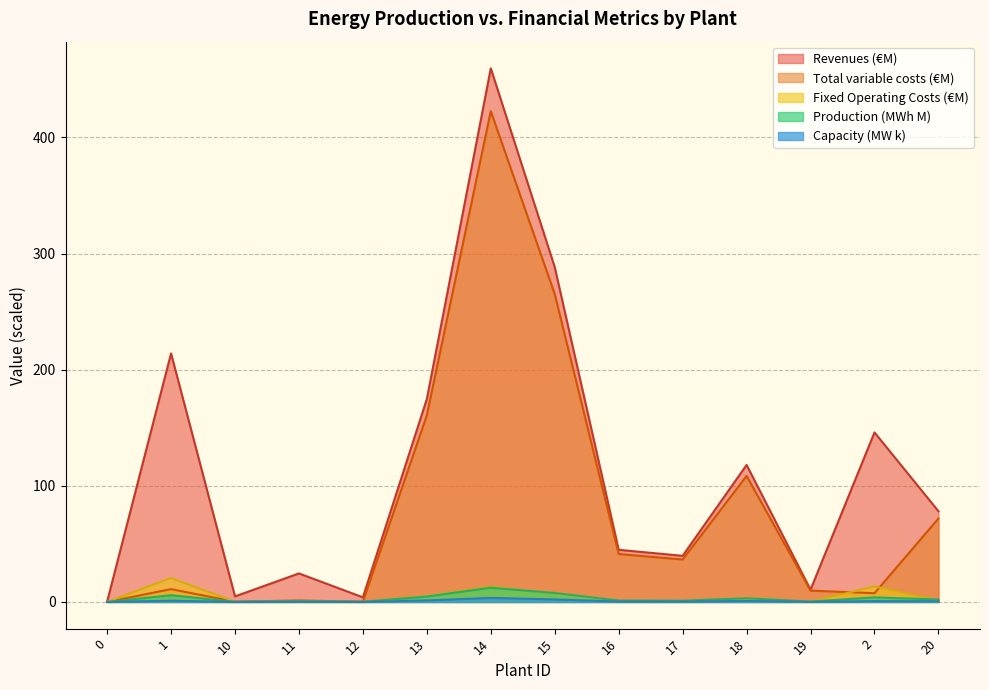

Where is the first local maximum for Capacity (MW)?

1